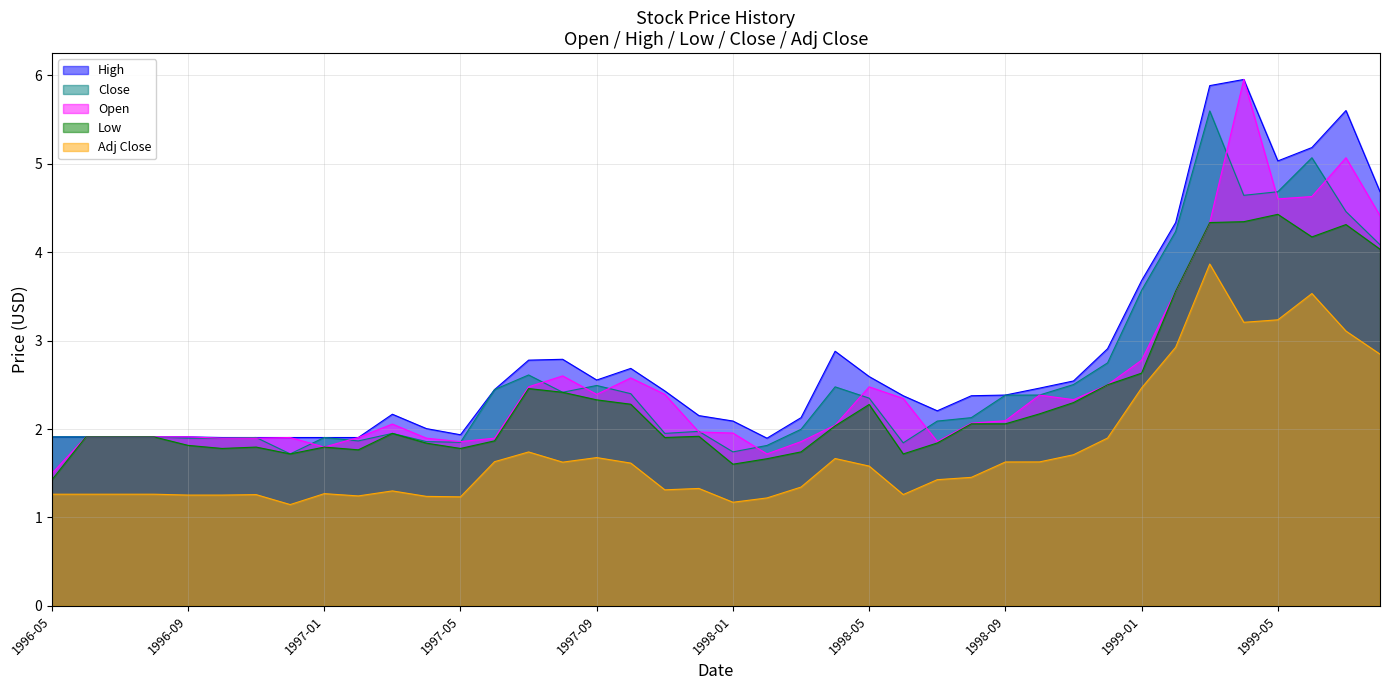

What is the sum of the High values at 1997-07 and 1996-06?

4.7